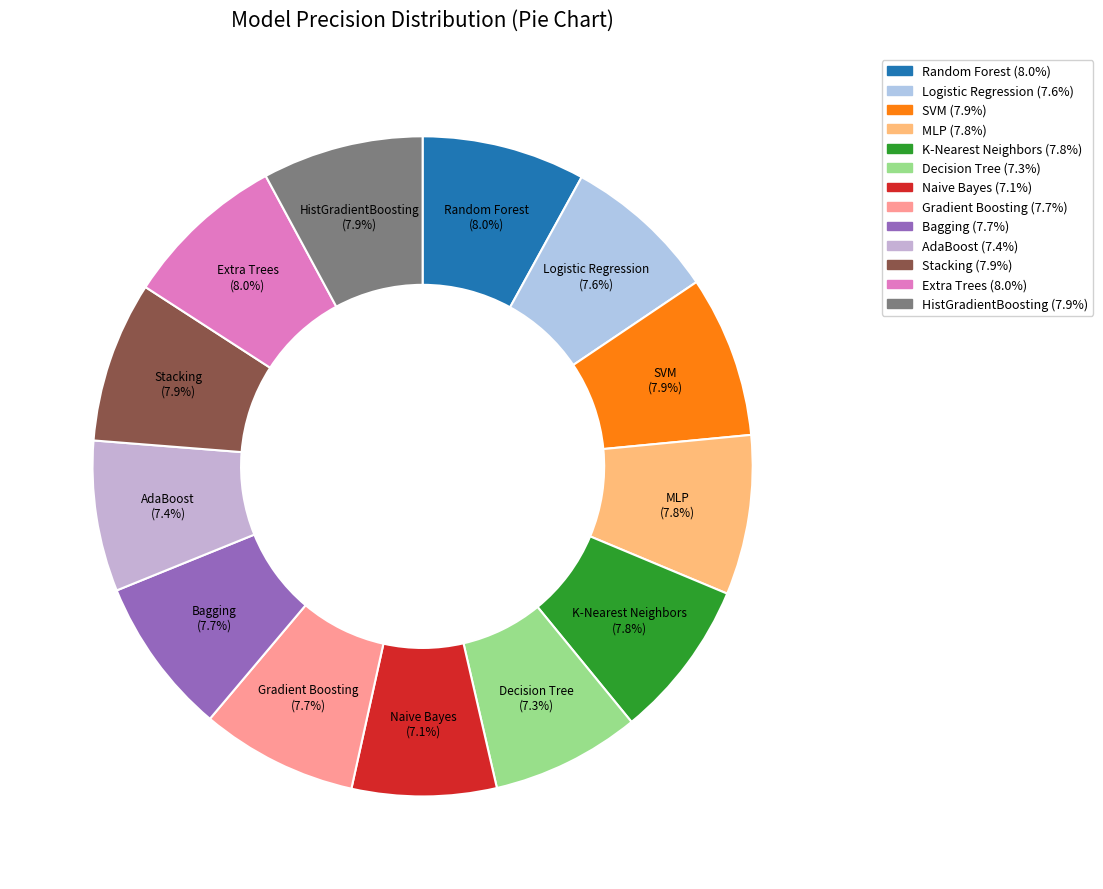

Is there a majority slice in this chart?

No